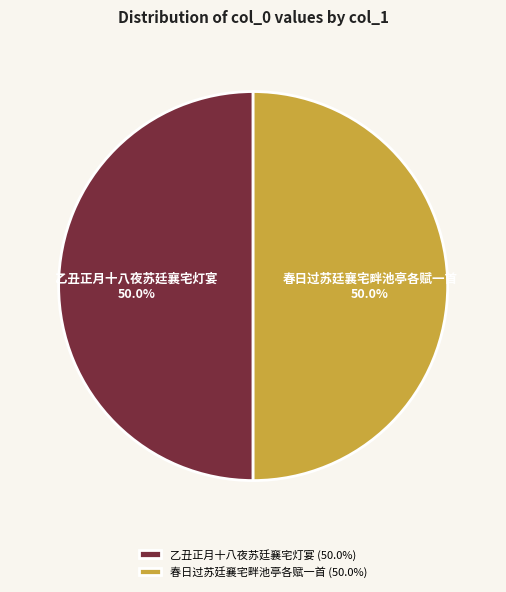

How much of the chart is everything except 乙丑正月十八夜苏廷襄宅灯宴?

50.0%